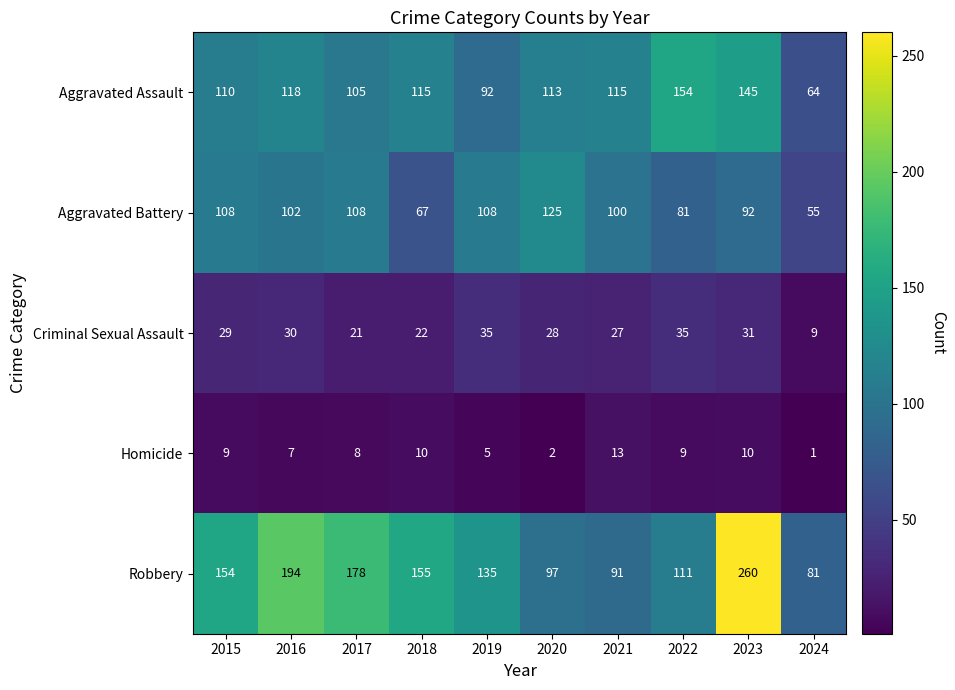

At how many categories does at least one series exceed 91?

9